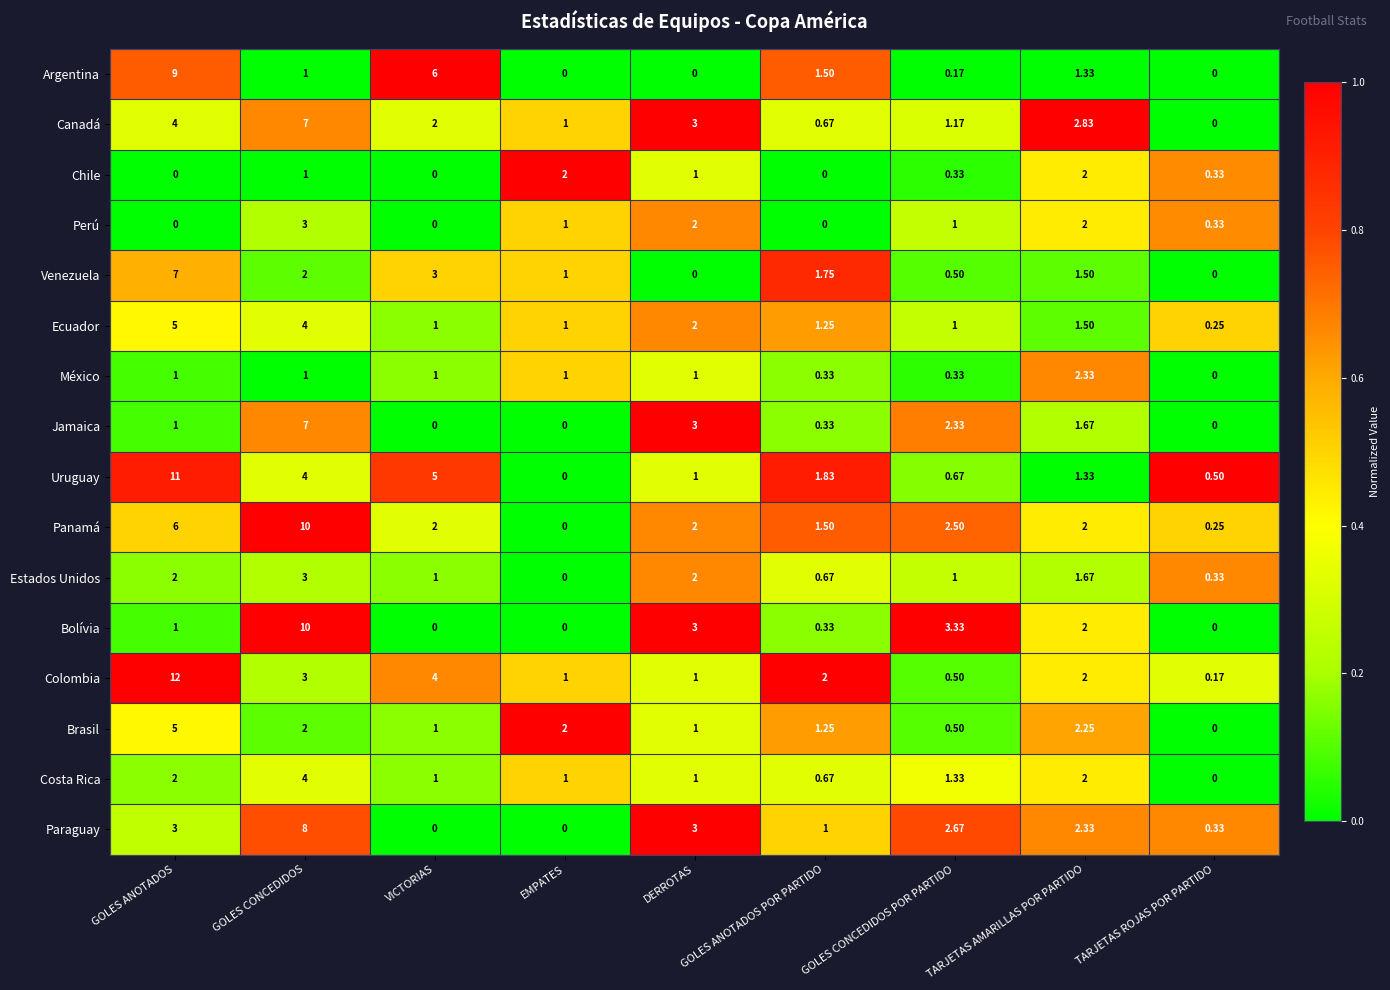

Which series changed the most between VICTORIAS and GOLES CONCEDIDOS POR PARTIDO?

Argentina